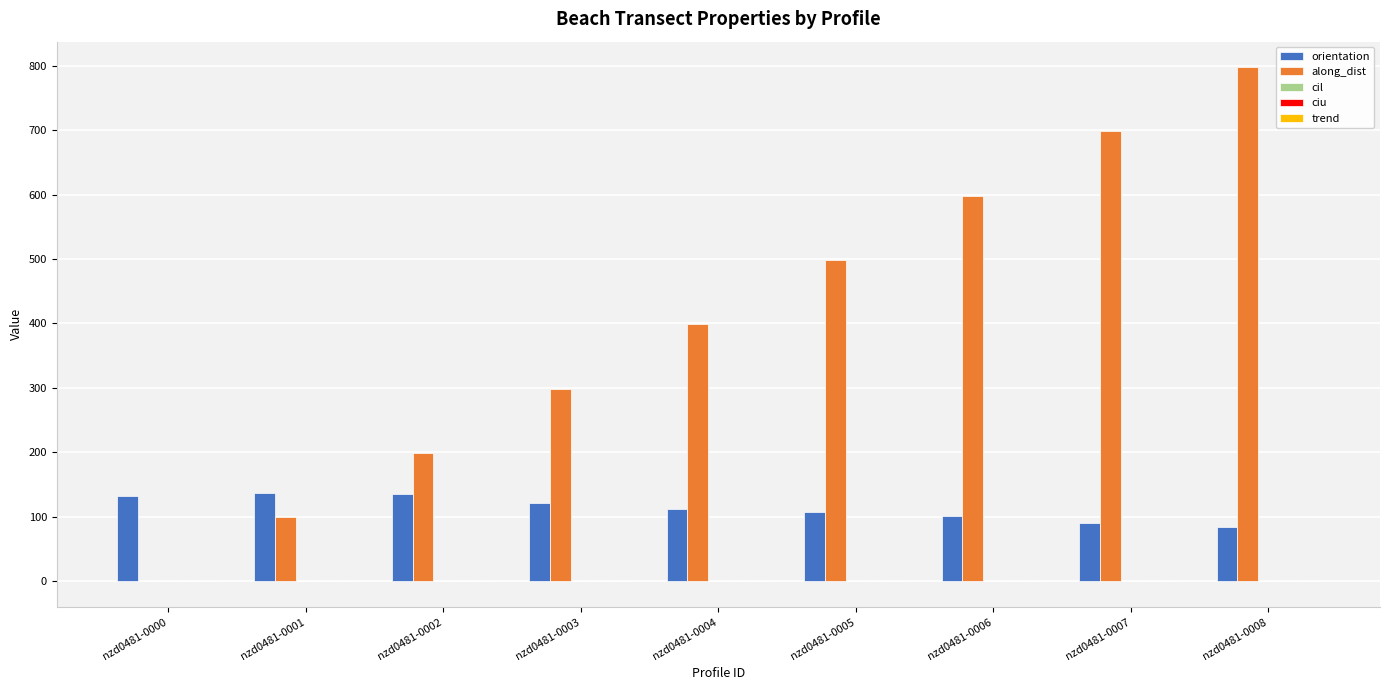

What is the total value across all series at nzd0481-0008?

882.4